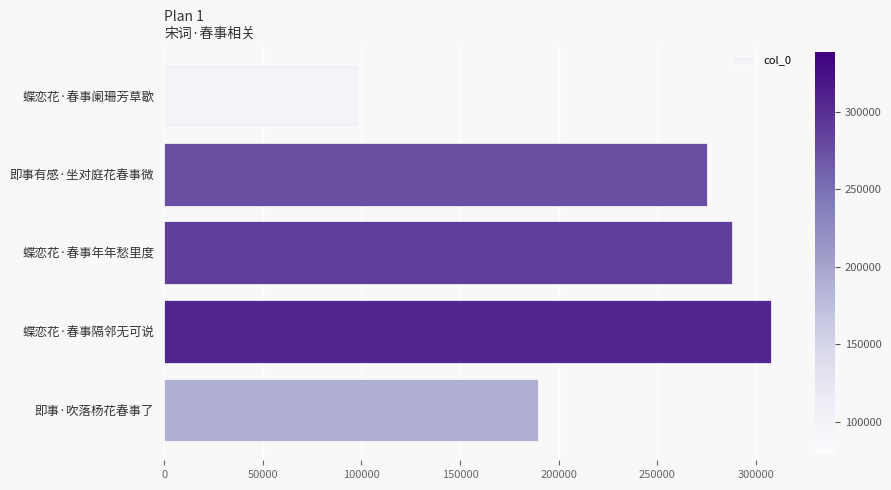

Rank the categories by value from lowest to highest.

蝶恋花·春事阑珊芳草歇, 即事·吹落杨花春事了, 即事有感·坐对庭花春事微, 蝶恋花·春事年年愁里度, 蝶恋花·春事隔邻无可说